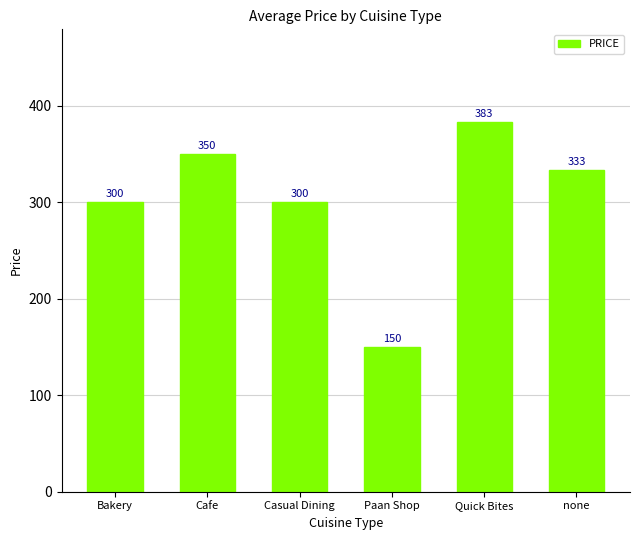

What is the sum of the values at Bakery and Casual Dining?

600.0